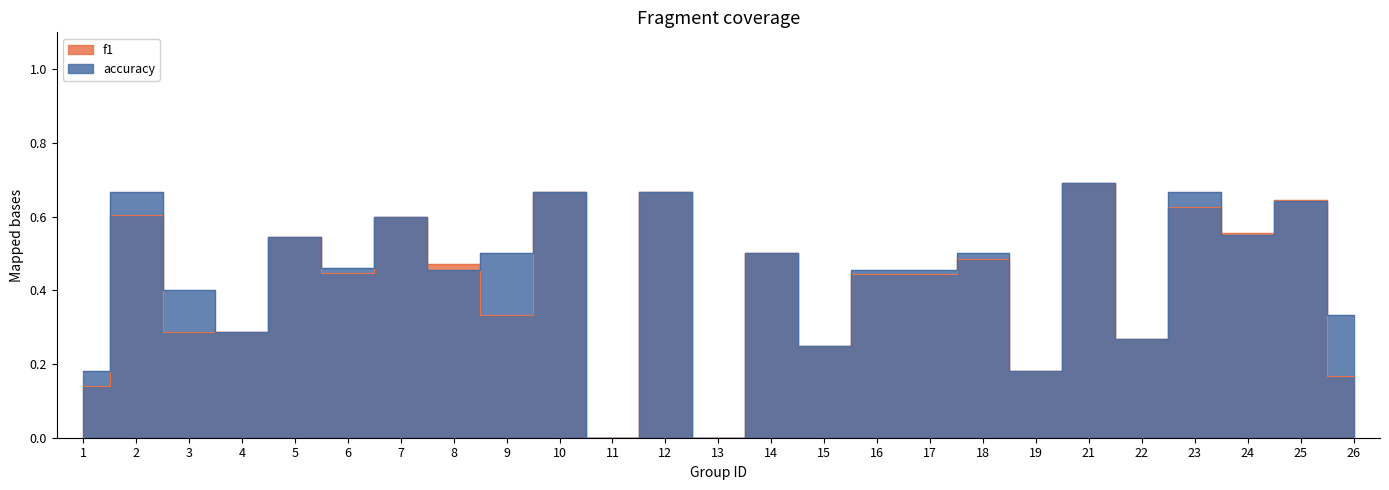

What is the average value of the accuracy series?

0.4